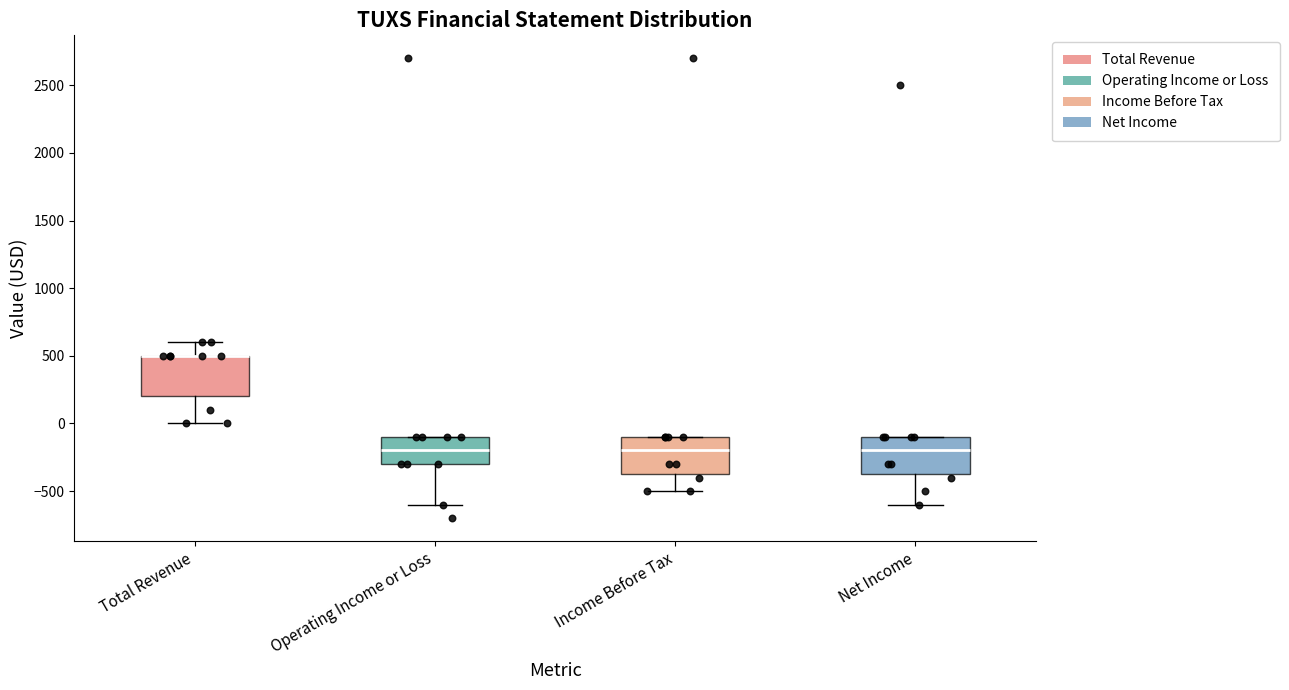

Reading left to right, read every box against the y-axis: the position of its median line, the range the box covers, and the ends of its whiskers. The values are not printed on the chart, so give them approximately, as read against the axis.

Total Revenue: median 500 (drawn on the box's upper edge), box 200 to 500, whiskers 0 to 600
Operating Income or Loss: median -200, box -300 to -100, whiskers -600 to -100
Income Before Tax: median -200, box -350 to -100, whiskers -500 to -100
Net Income: median -200, box -350 to -100, whiskers -600 to -100